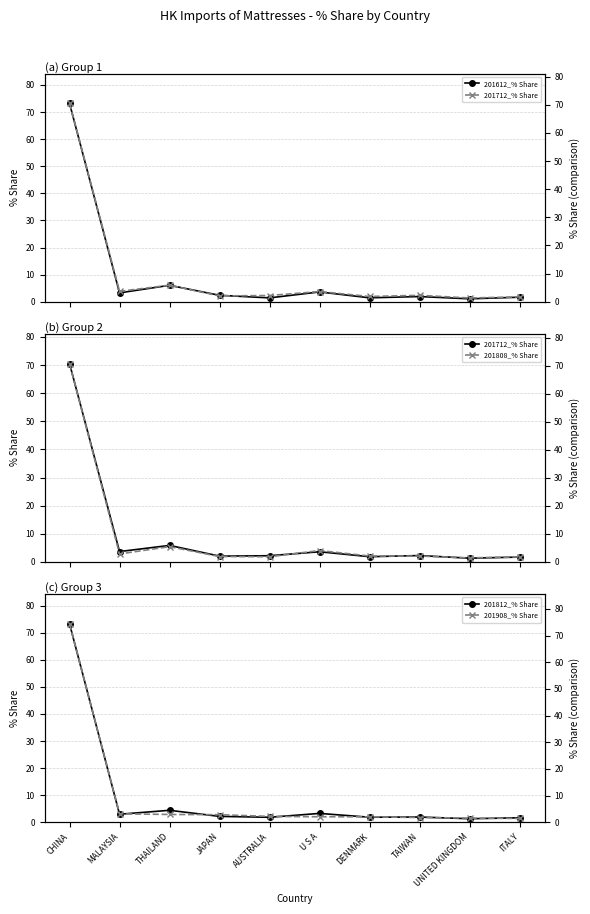

At which category does the chart reach its minimum across all series?

UNITED KINGDOM